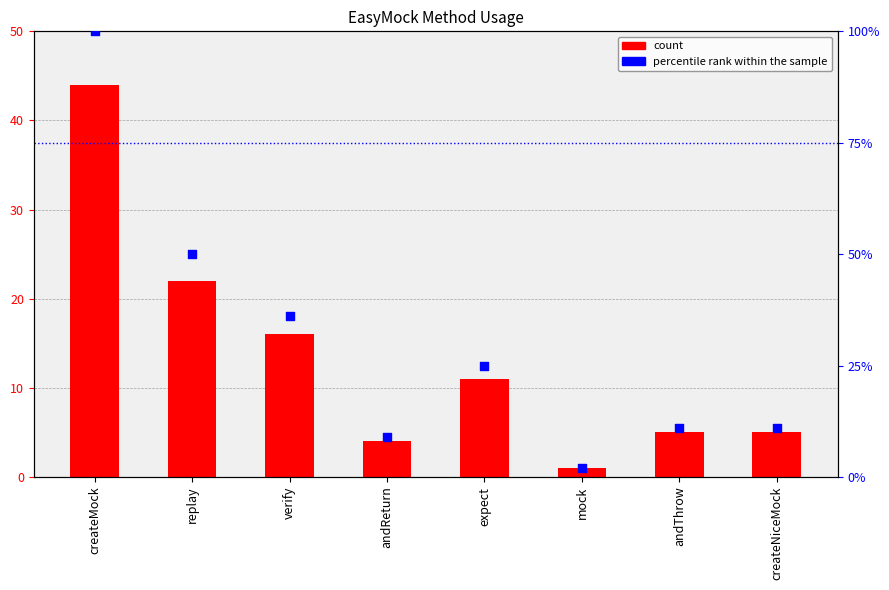

What is the total value across all series at mock?

3